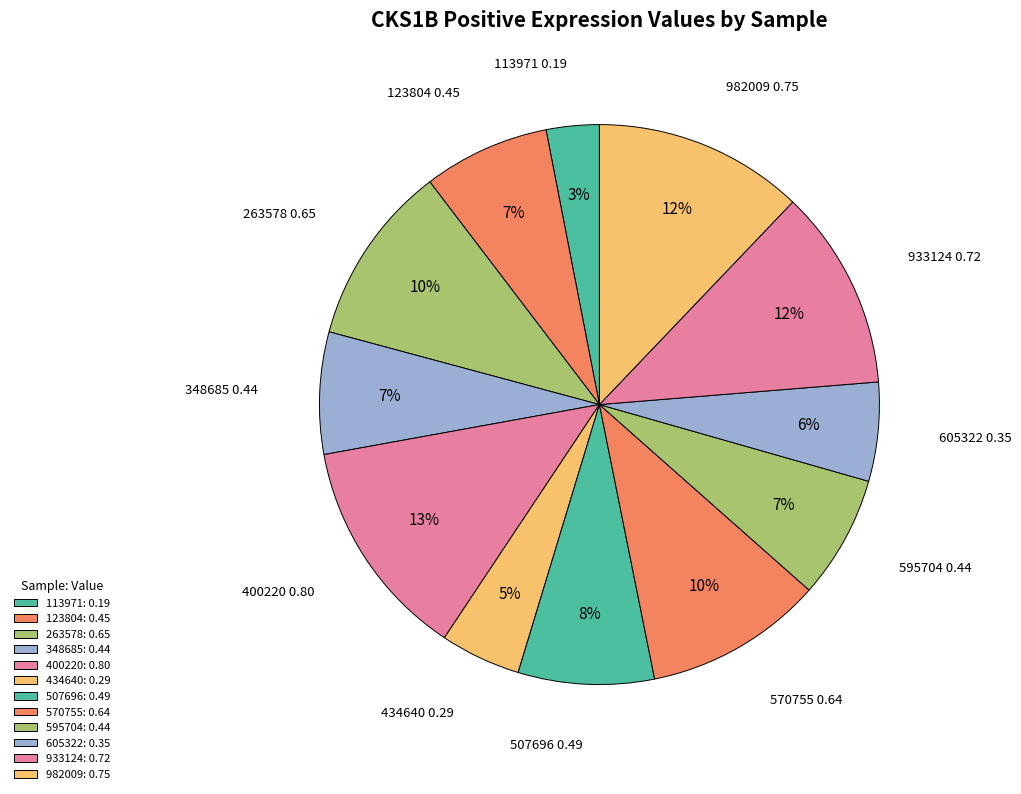

How many segments does this pie chart have?

12